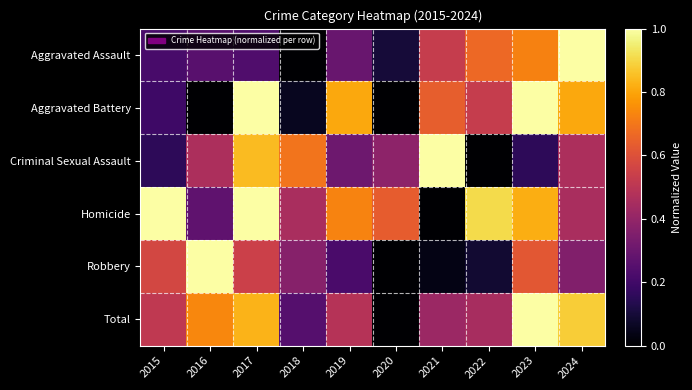

At how many categories does at least one series exceed 0?

10